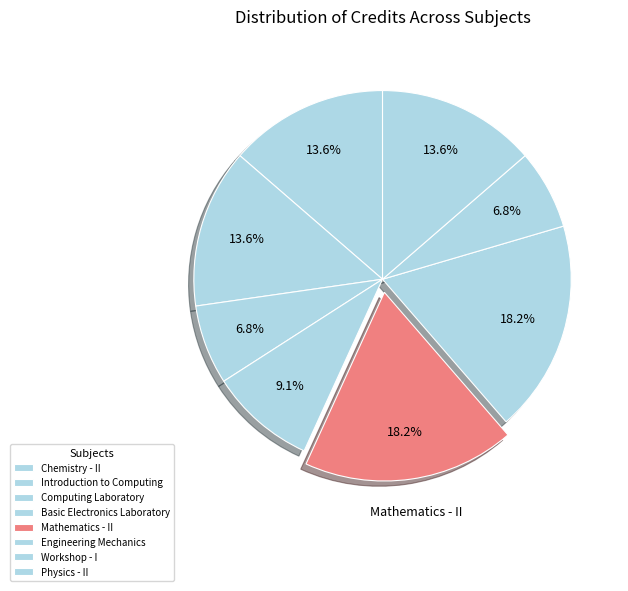

Count the number of slices in the pie.

8